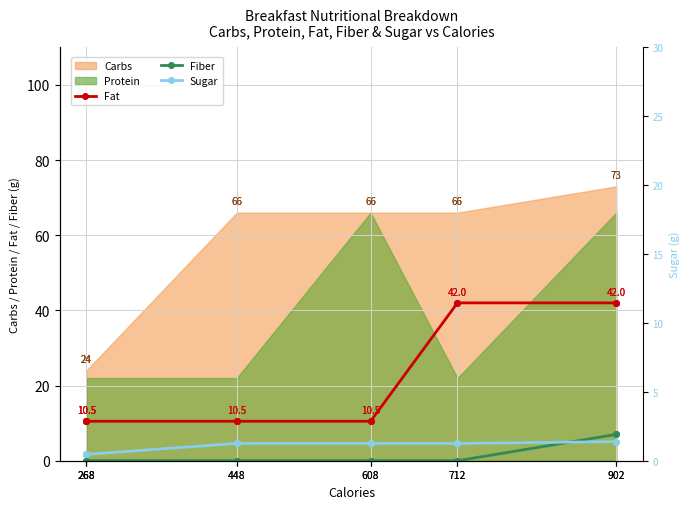

Where do Fiber and Sugar first cross each other?

712 and 902